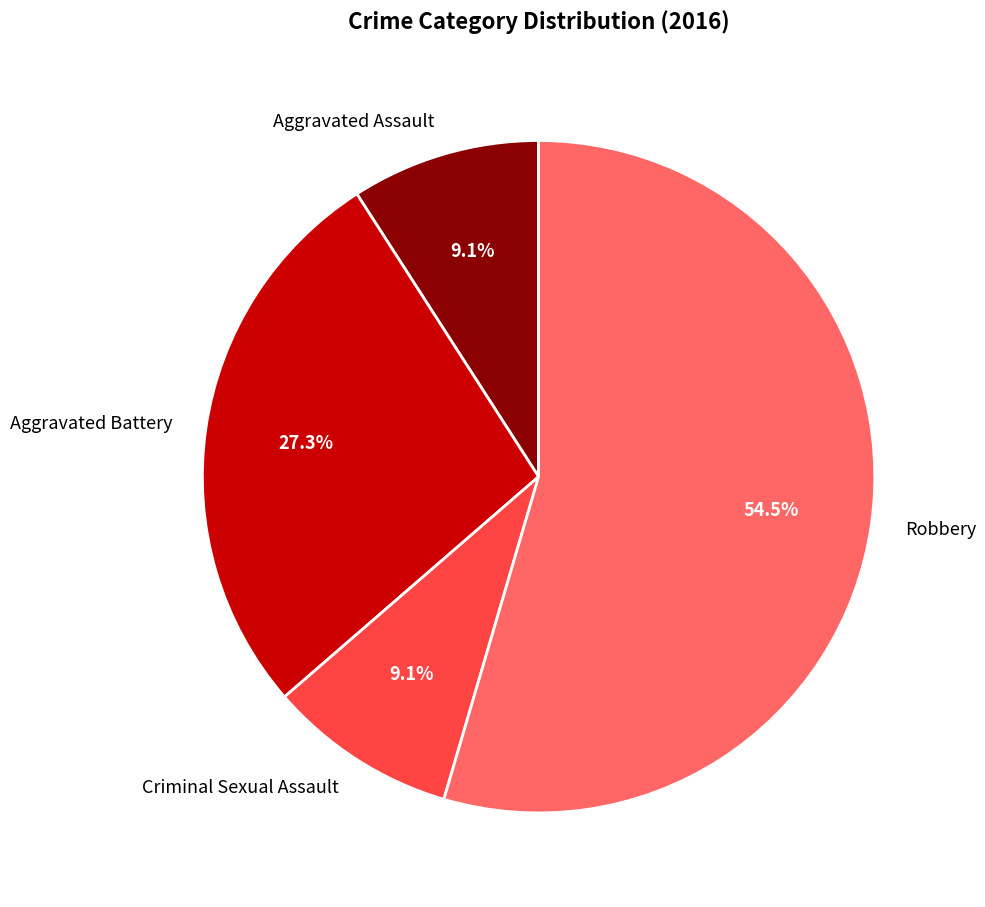

Approximately how many times larger is the value at Criminal Sexual Assault compared to Aggravated Assault?

1.0